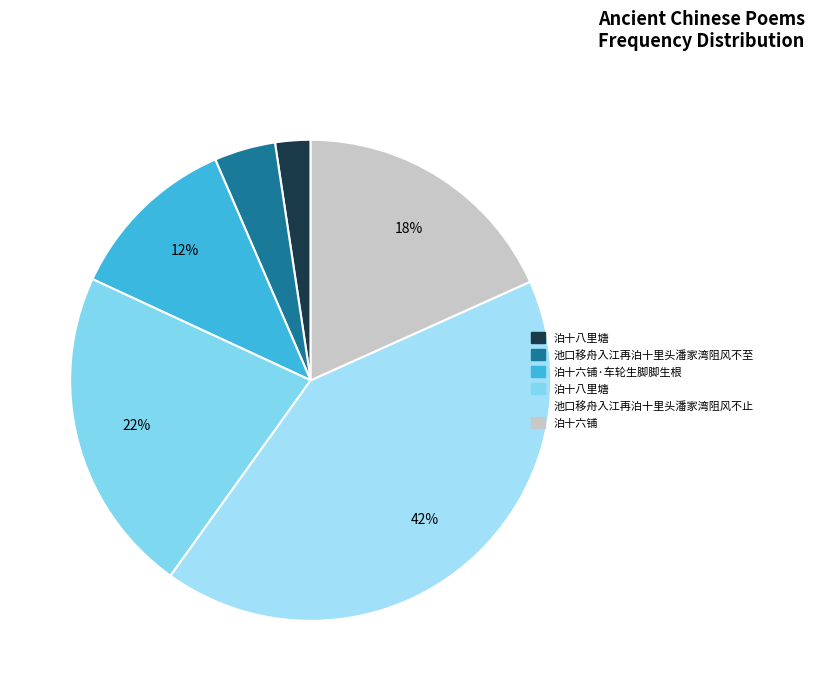

Count the number of slices in the pie.

6